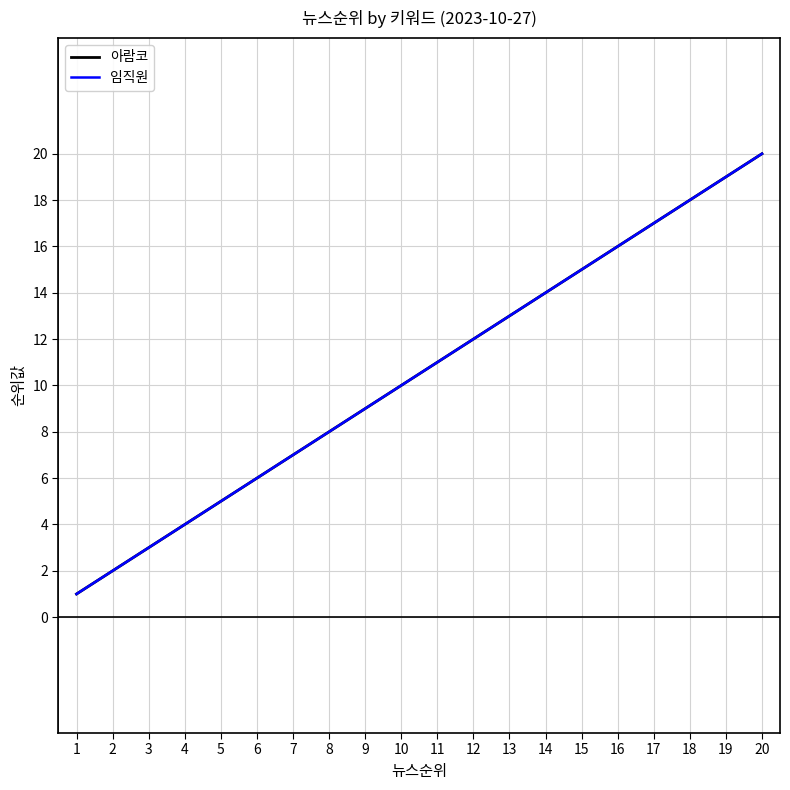

What is the sum of the 임직원 values at 14 and 6?

20